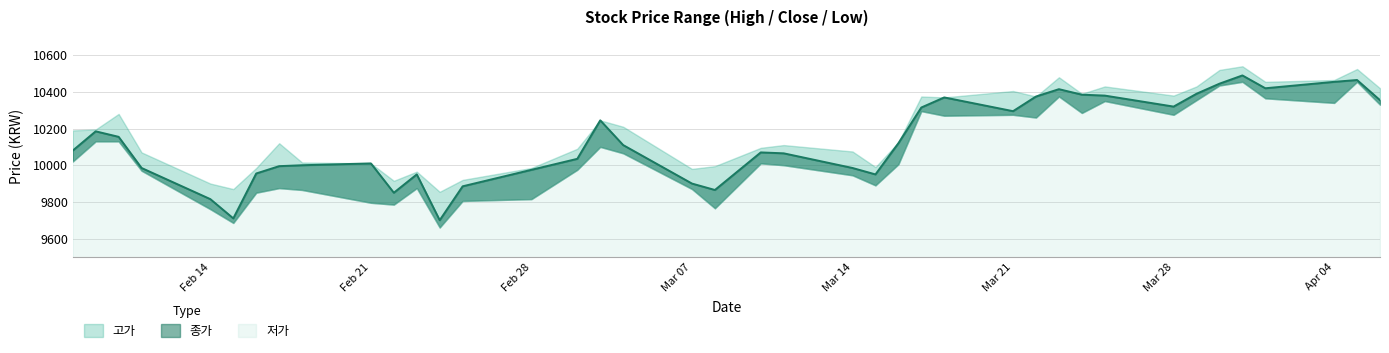

True or false: 종가 and 저가 intersect in this chart.

False